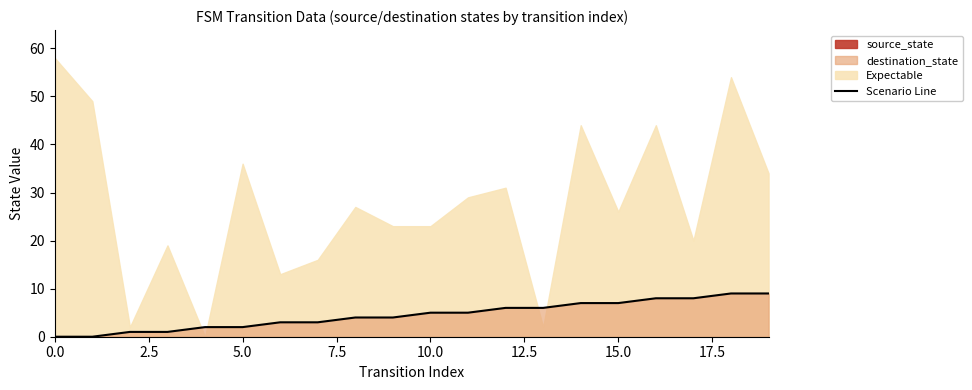

Between 11 and 9, which is larger?

11